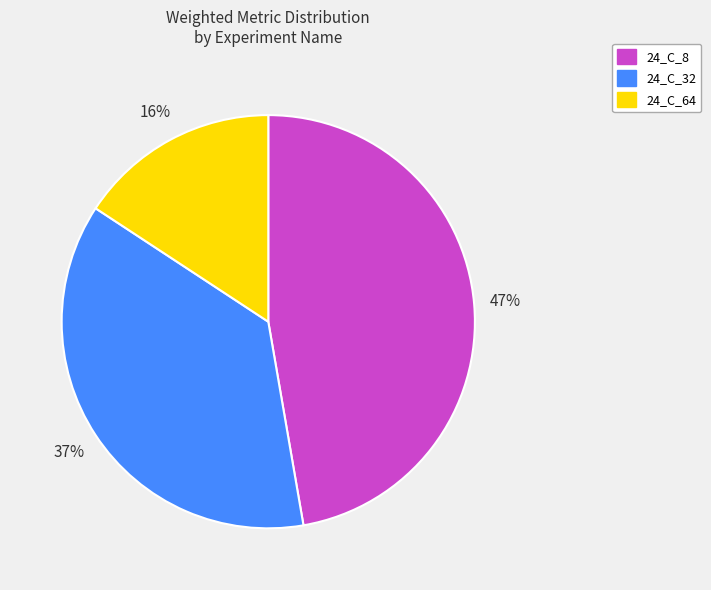

The 24_C_64 slice represents 16% of the pie. True or false?

True